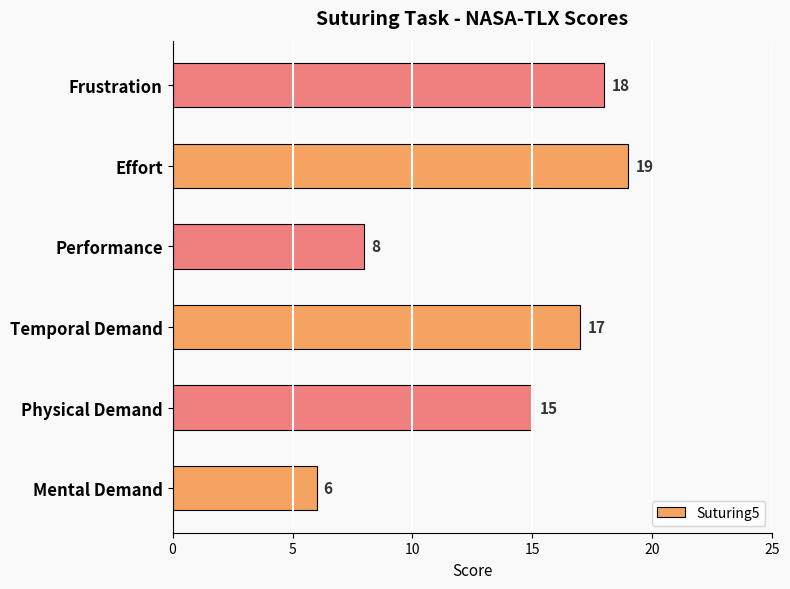

Read the value at Frustration, to the nearest 10.

20